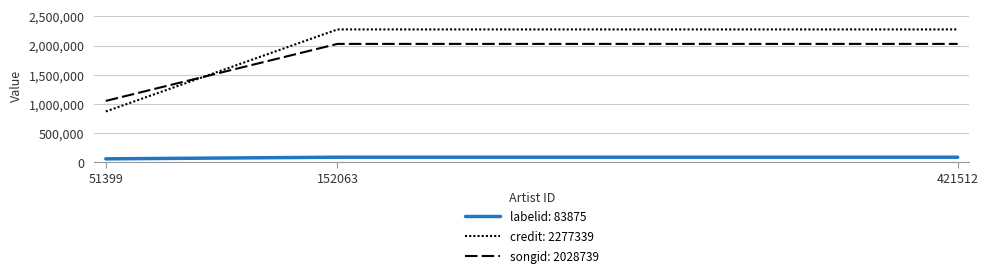

How many lines are shown in the chart?

3